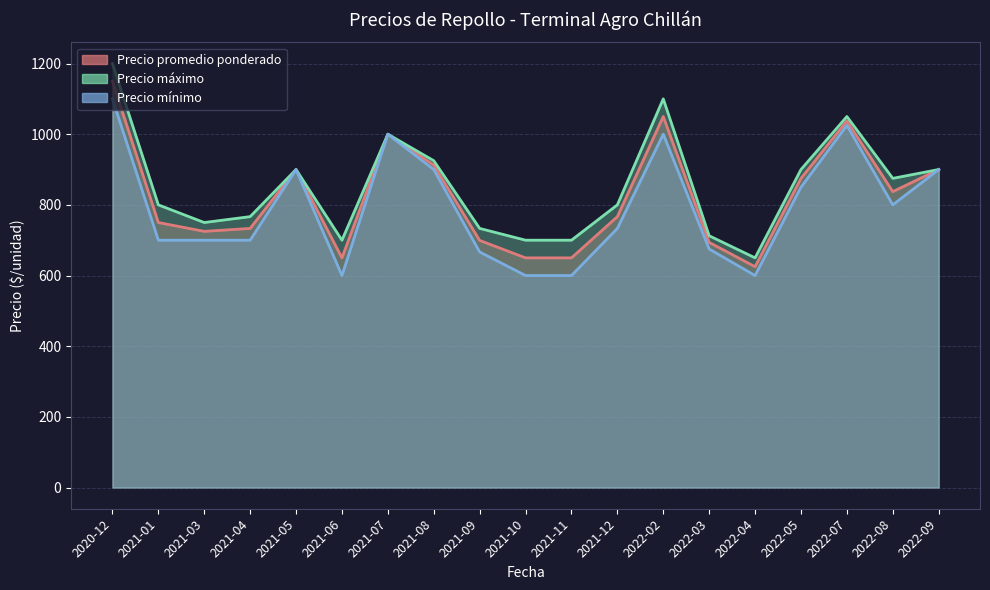

The value of Precio promedio ponderado at 2021-10 is 150. True or false?

False